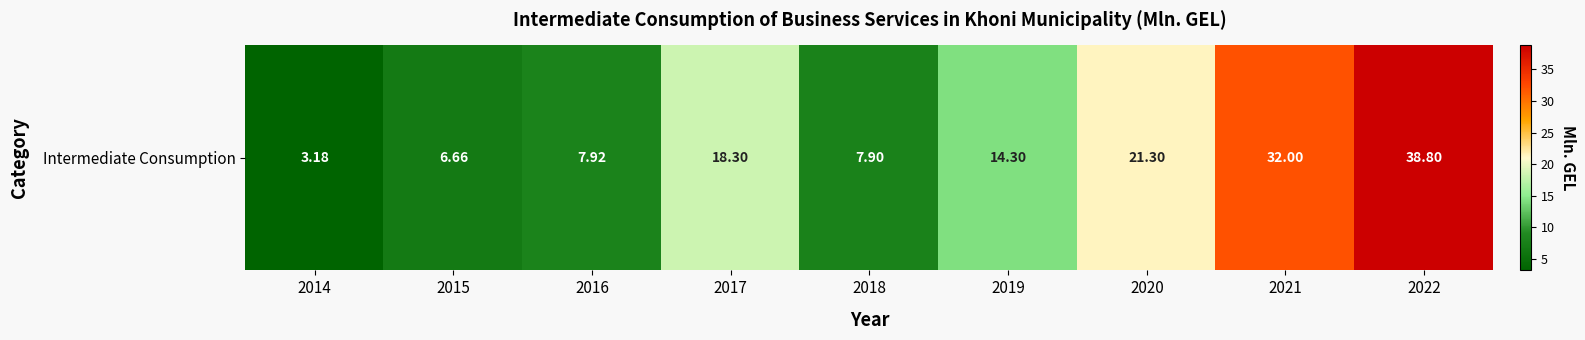

The value at 2021 is 32.0. True or false?

True